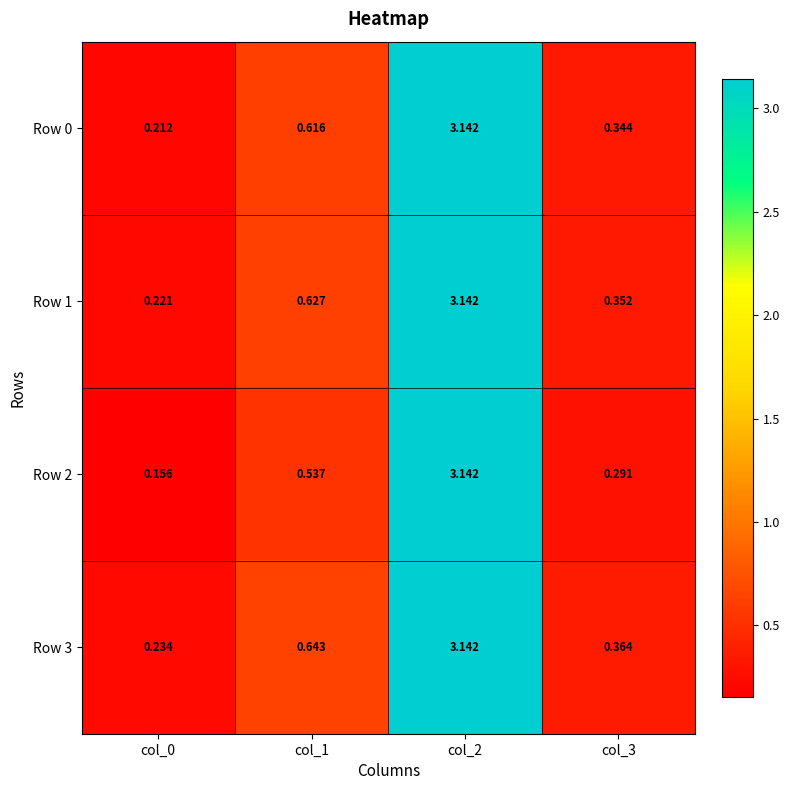

Is the value of Row 0 at col_1 greater than the value of Row 2 at col_3?

Yes